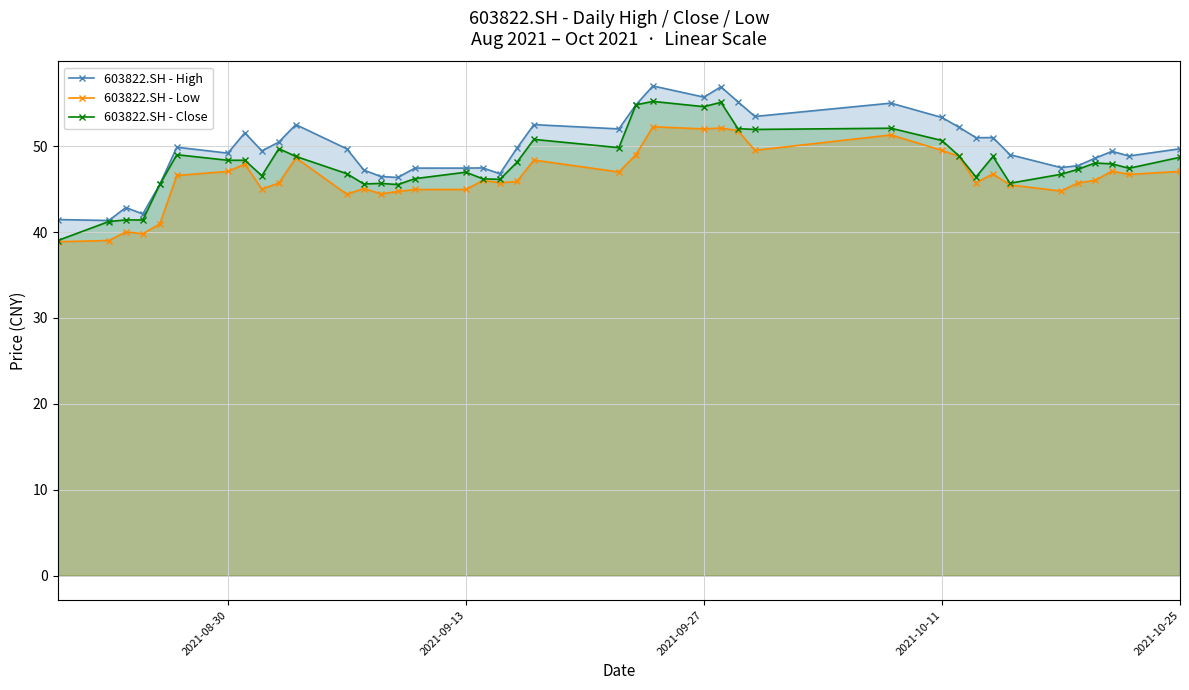

What is the maximum value for 603822.SH - High?

57.0